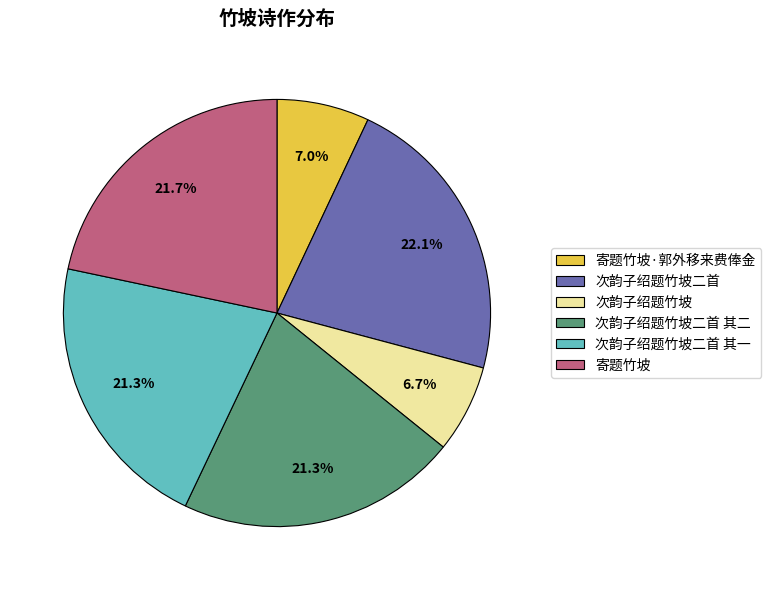

The 次韵子绍题竹坡二首 其二 slice represents 21% of the pie. True or false?

True